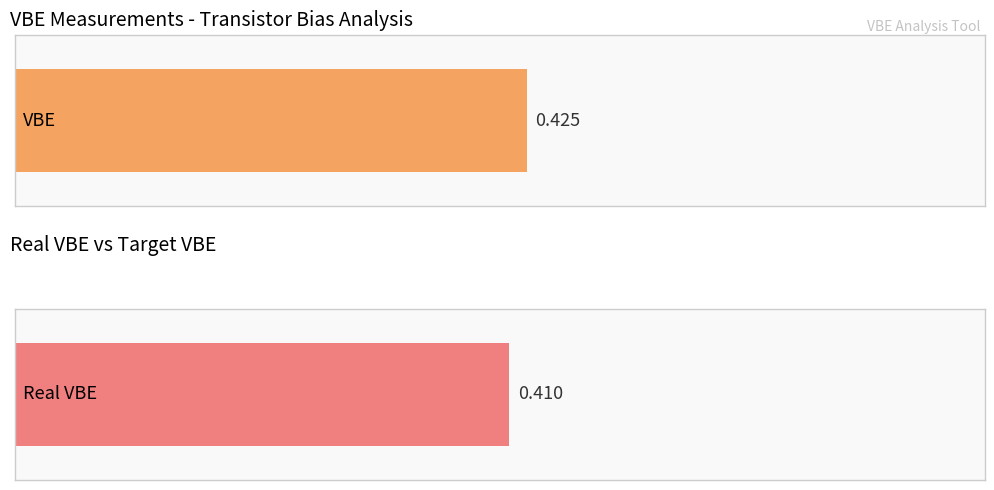

Is the value of Real VBE at 0.35 greater than the value of VBE at 0.3?

Yes